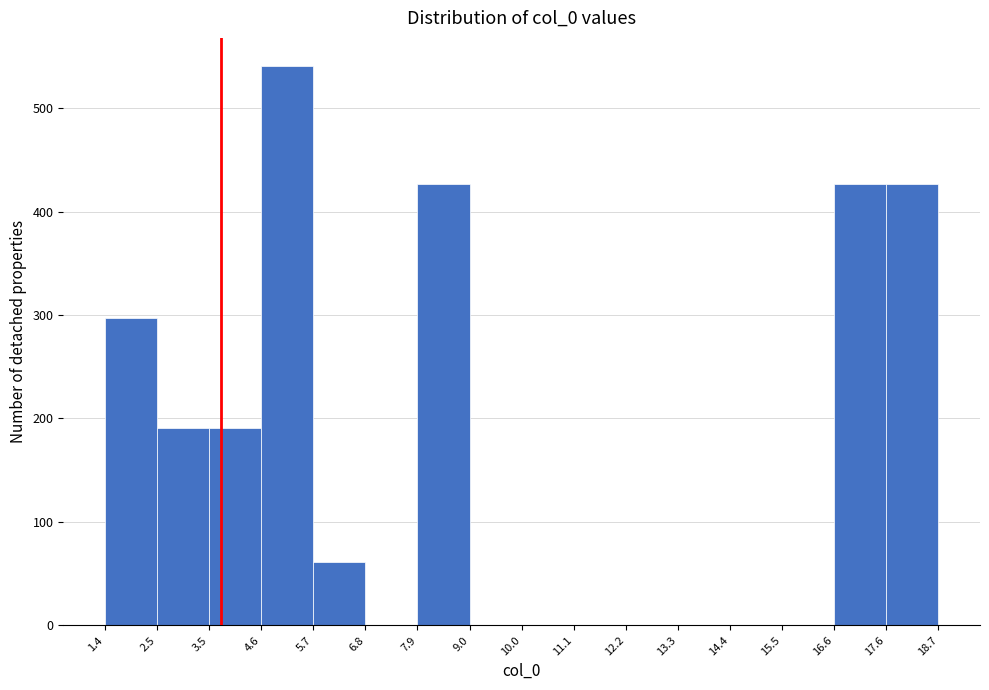

Which range on the x-axis has the tallest bar?

4.6 to 5.7